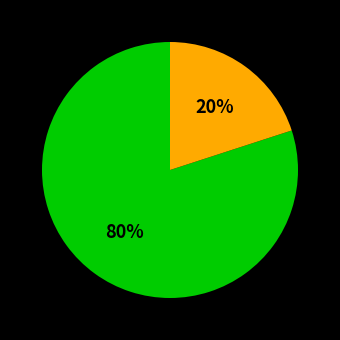

Does any single category account for the majority?

Yes